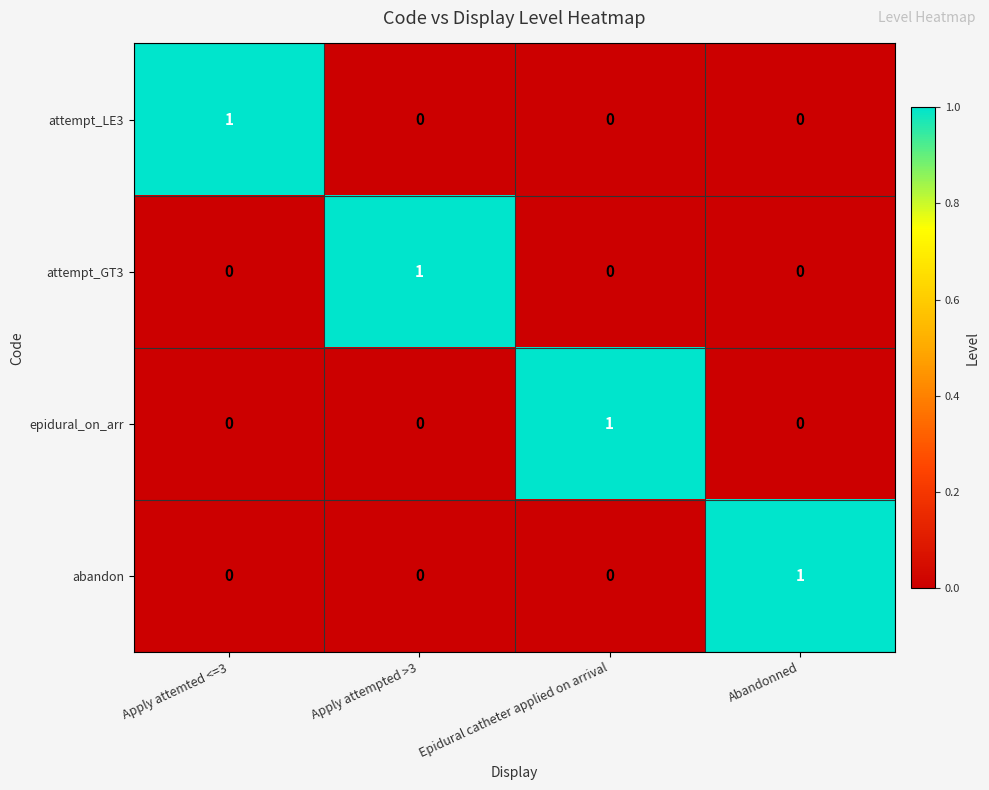

Reading right to left, extract all data points from this chart.

attempt_LE3: 0	0	0	1
attempt_GT3: 0	0	1	0
epidural_on_arr: 0	1	0	0
abandon: 1	0	0	0